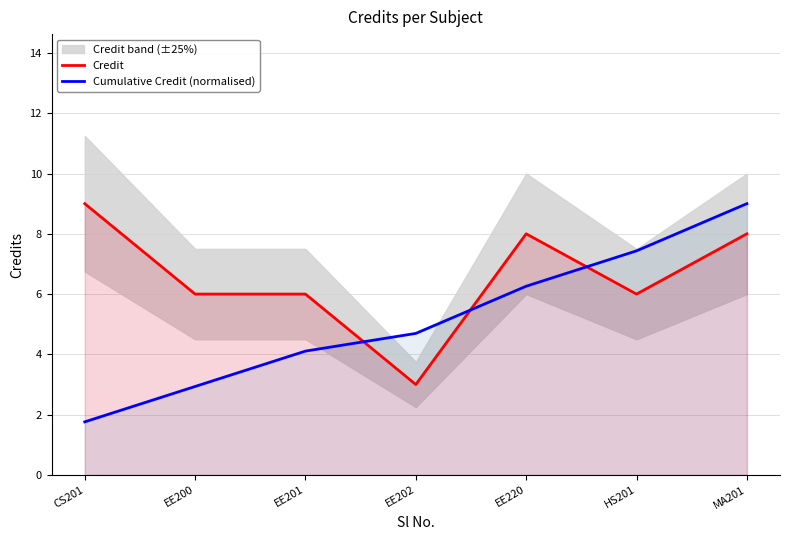

How many distinct data groups are displayed?

2